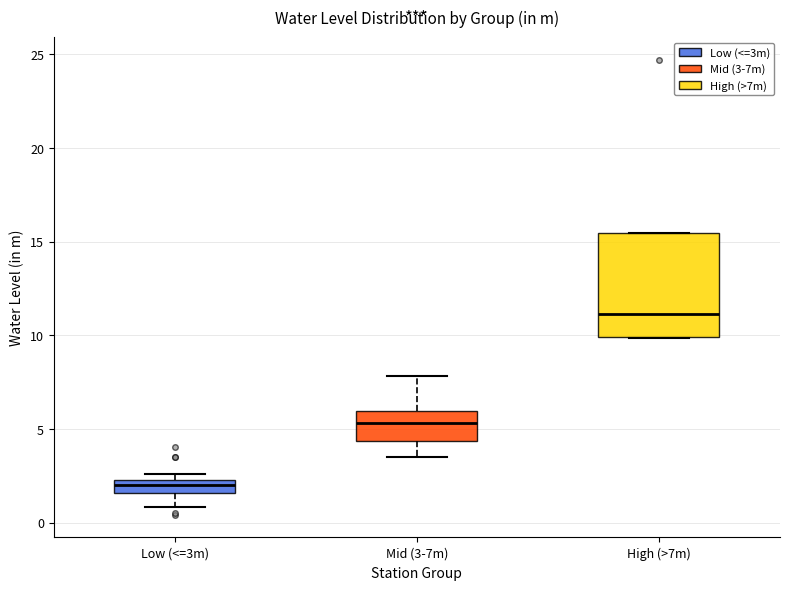

Where is the lower edge of the box for Mid (3-7m) on the y-axis? The values are not printed on the chart, so give them approximately, as read against the axis.

4.5